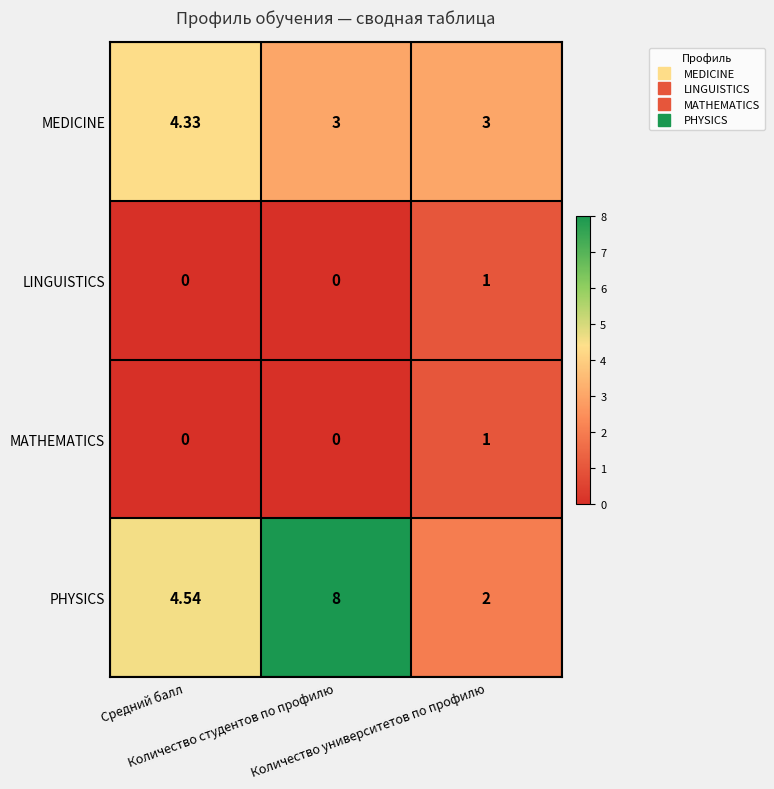

Which series has the largest total across all categories?

PHYSICS